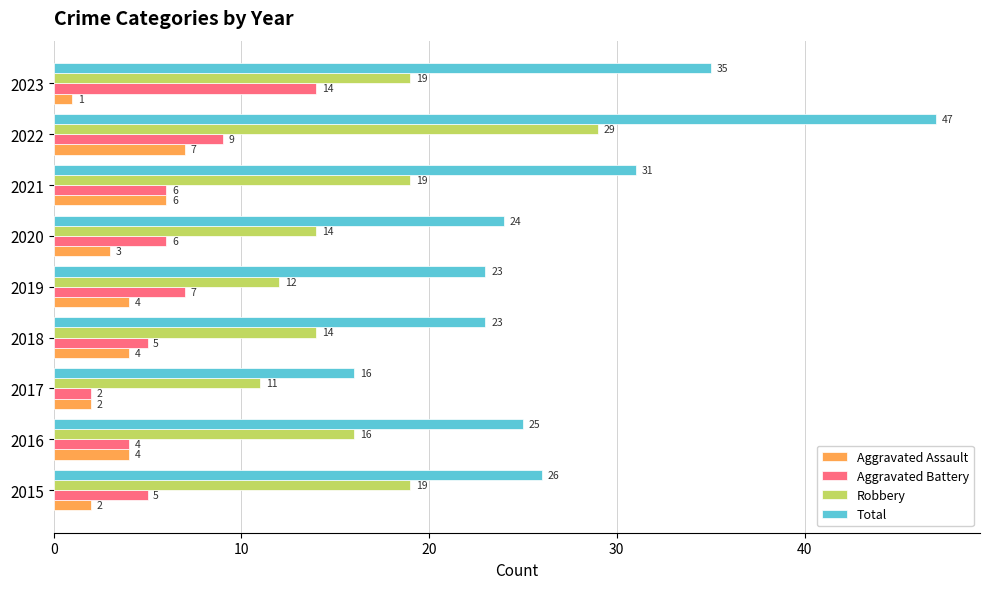

Between 2018 and 2021, which series saw the biggest shift?

Total